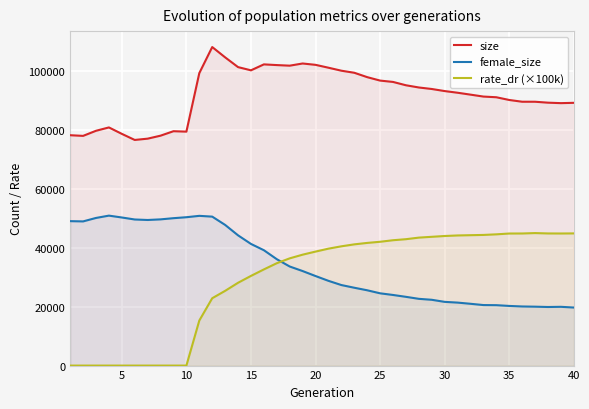

What is the greatest value displayed?

108152.0